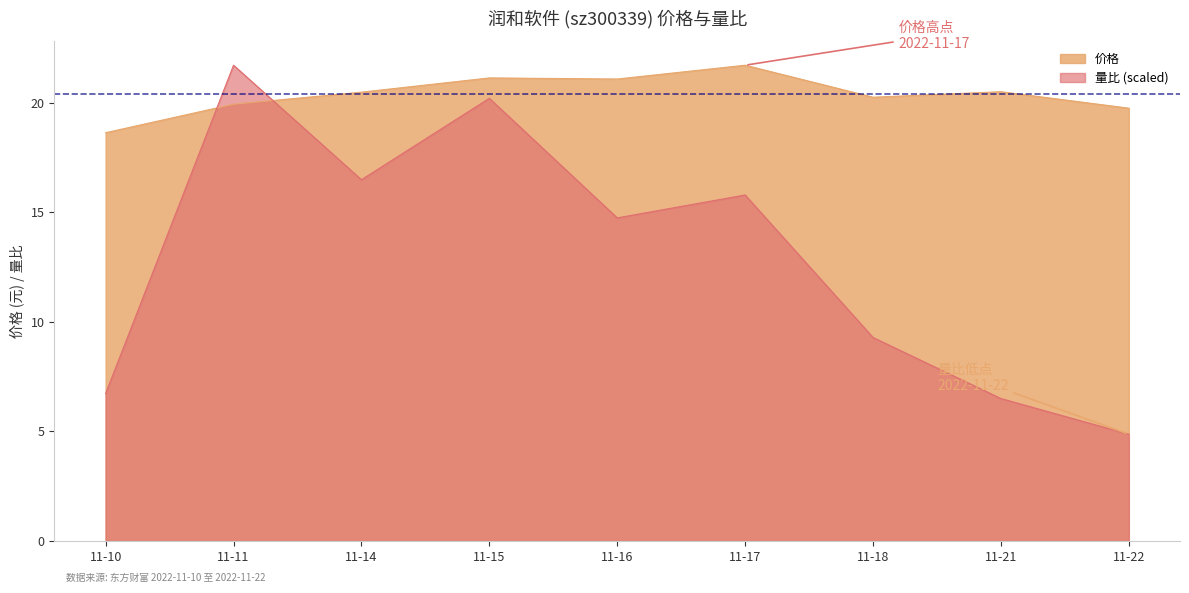

How many intersections are there between 量比 and 价格?

2